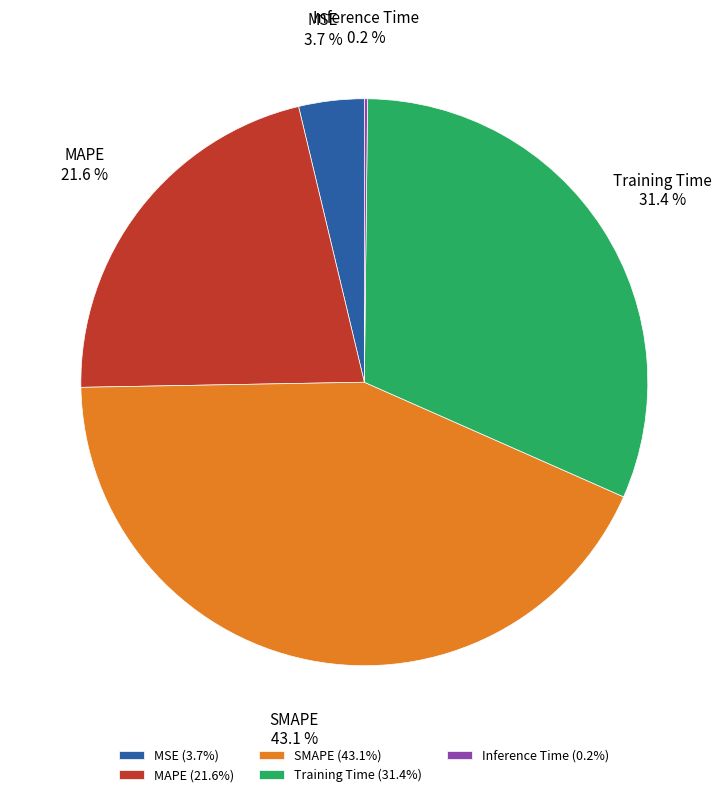

Which slice is the largest?

SMAPE